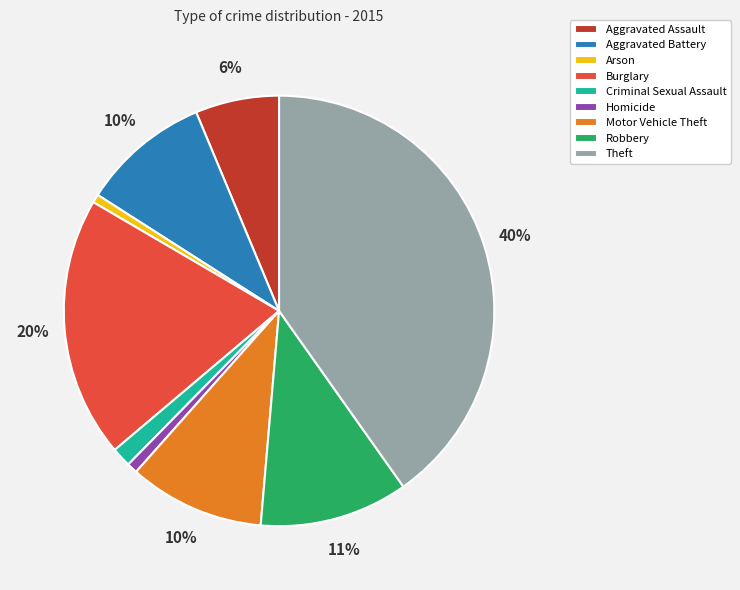

True or false: Motor Vehicle Theft accounts for 18% of the total.

False